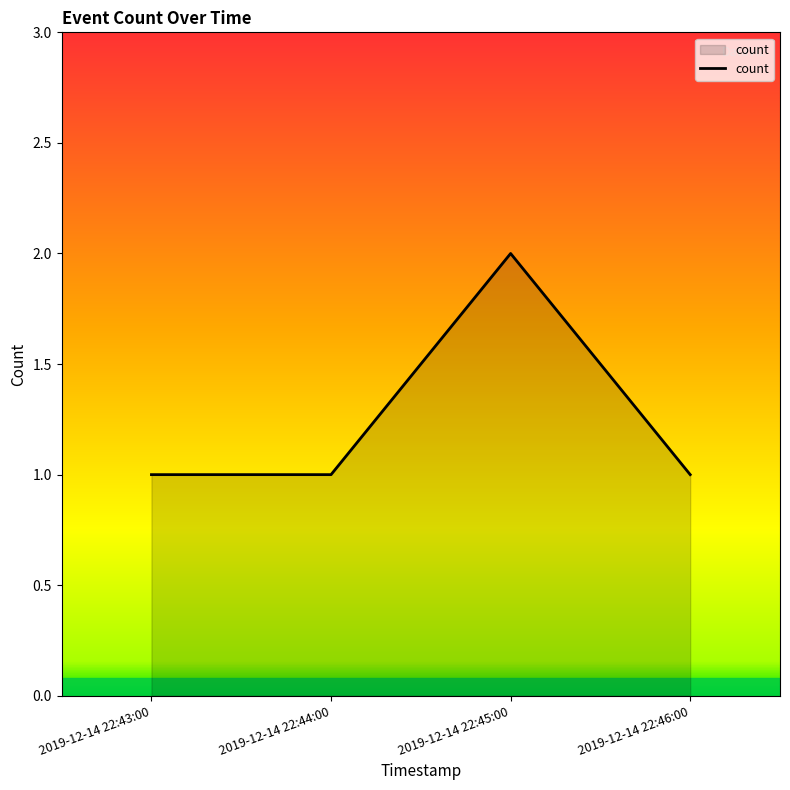

What is the sum of all values?

5